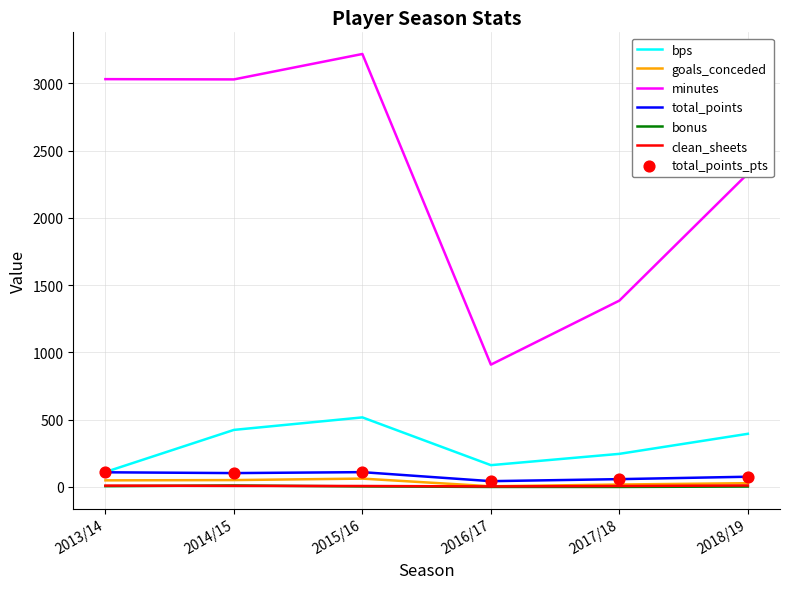

Between 2016/17 and 2017/18, which series saw the biggest shift?

minutes